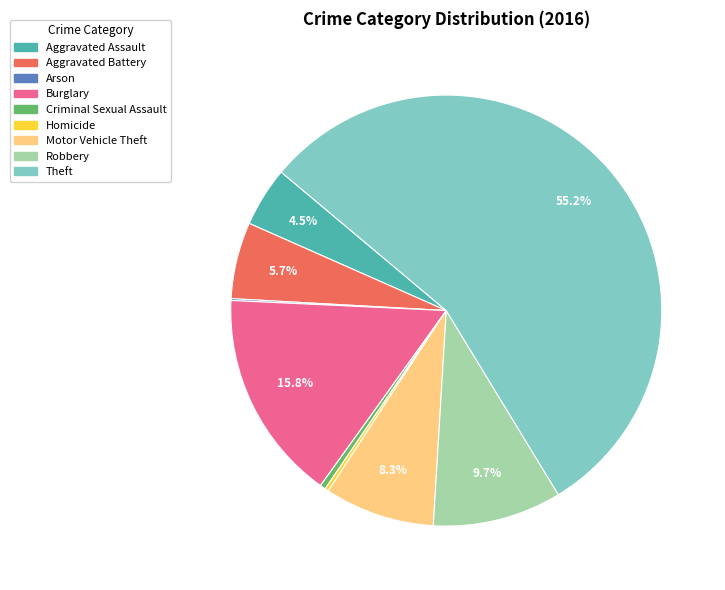

Which slice represents more than half of the pie?

Theft